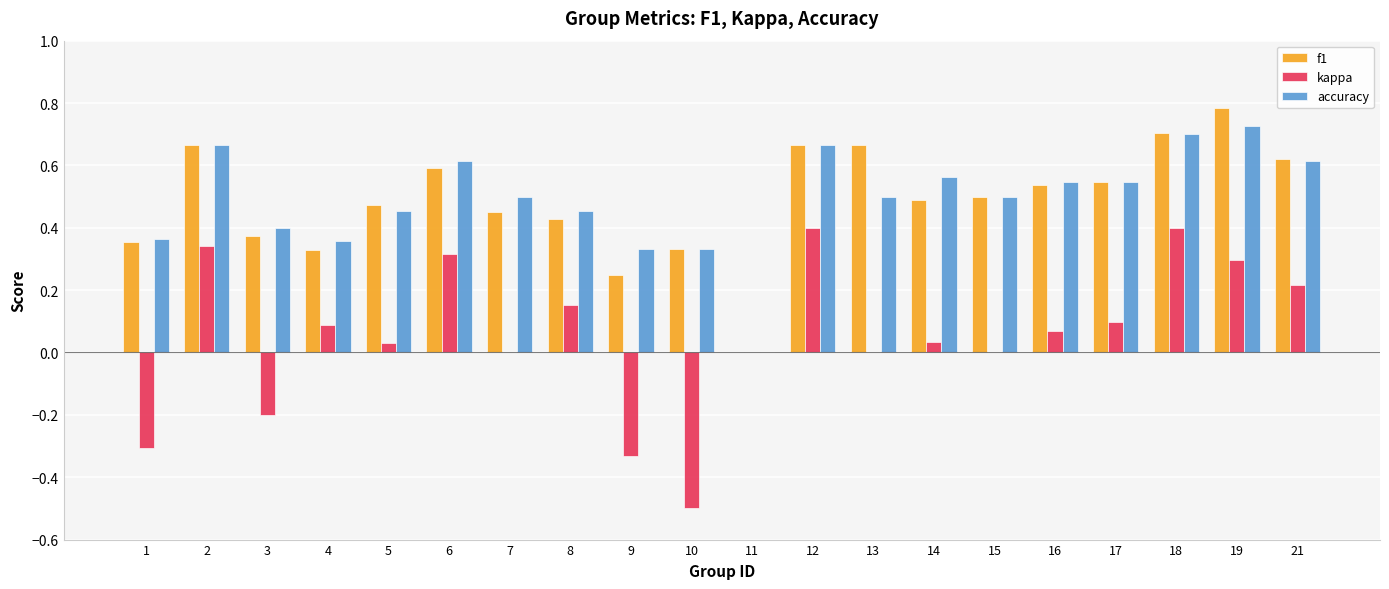

Is the value of f1 at 11 greater than the value of accuracy at 15?

No